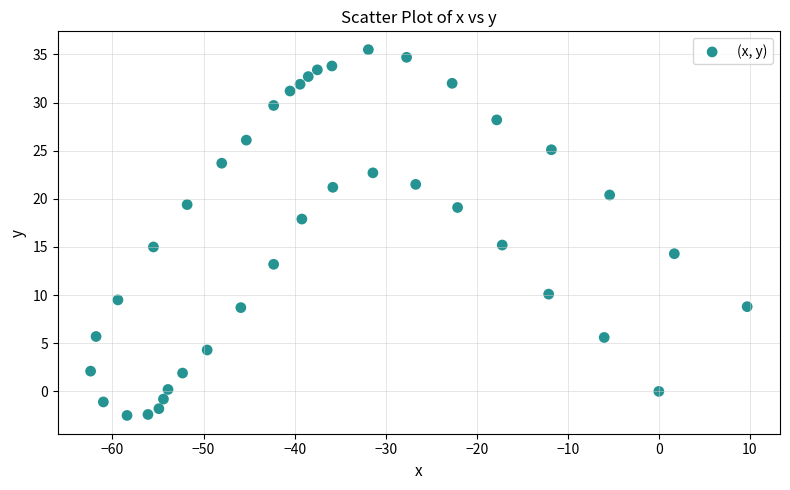

What is the range of X values (max minus min)?

72.1